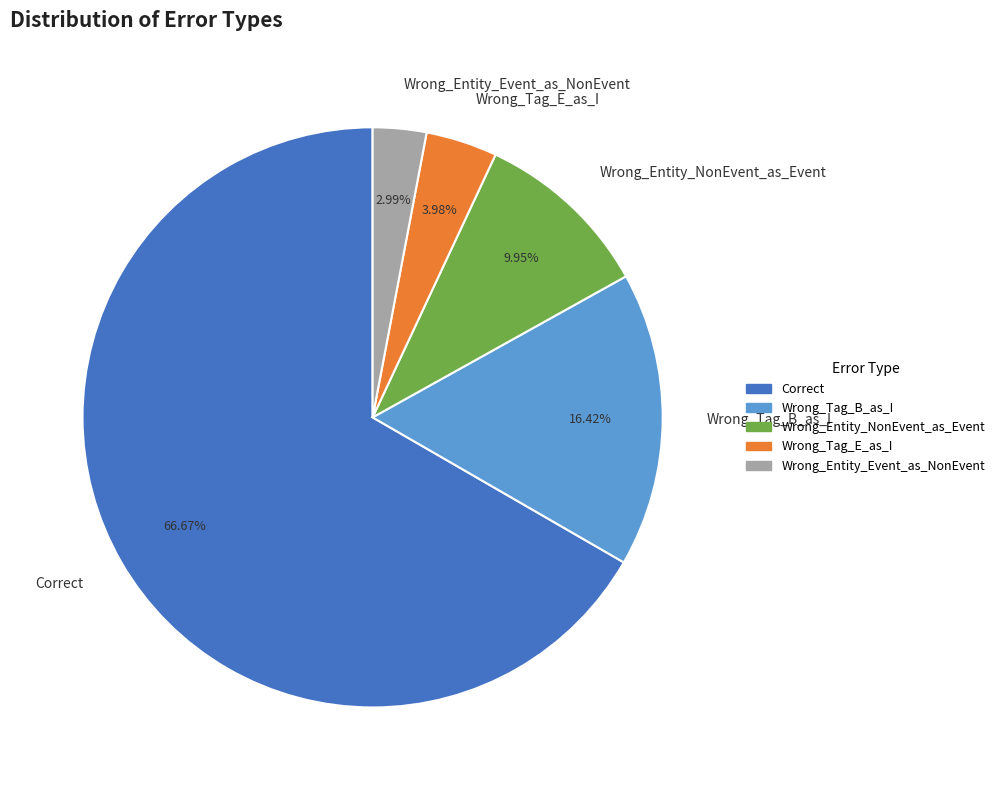

Between Wrong_Entity_Event_as_NonEvent and Wrong_Tag_B_as_I, which is larger?

Wrong_Tag_B_as_I